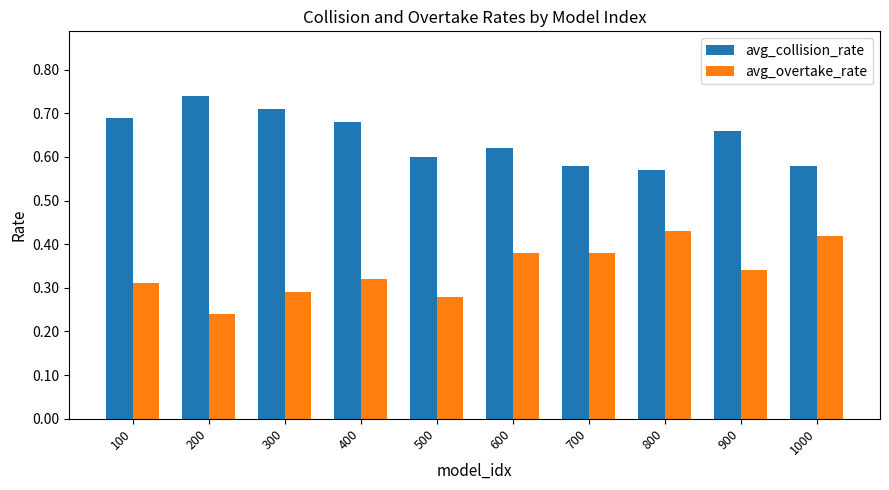

What is the total value across all series at 200?

1.0